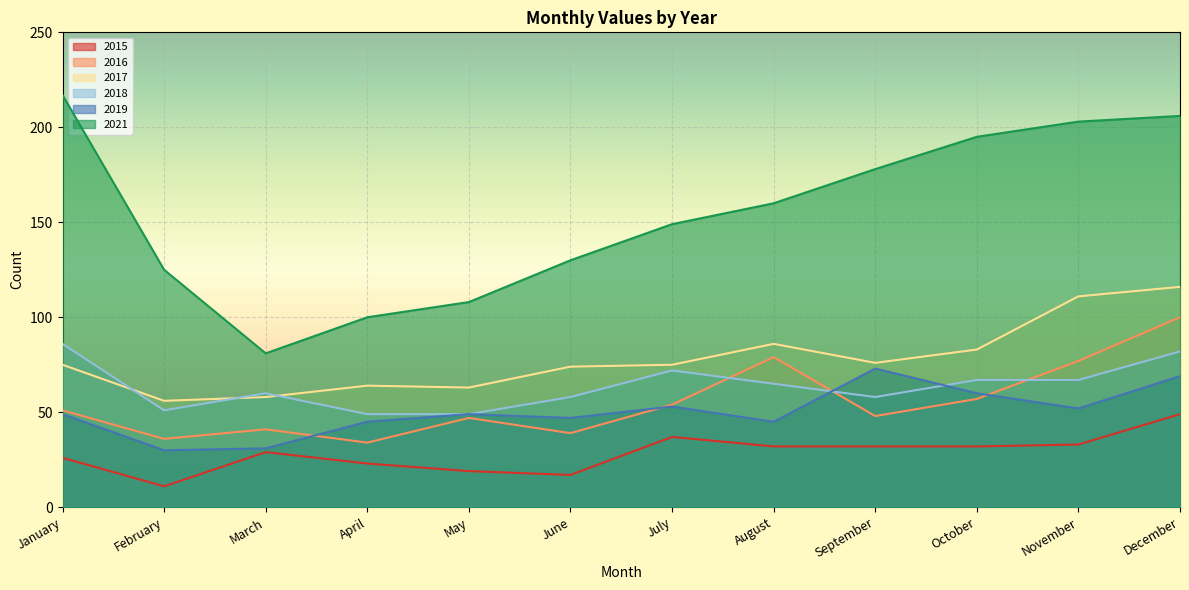

True or false: 2016 and 2019 cross at least once.

True